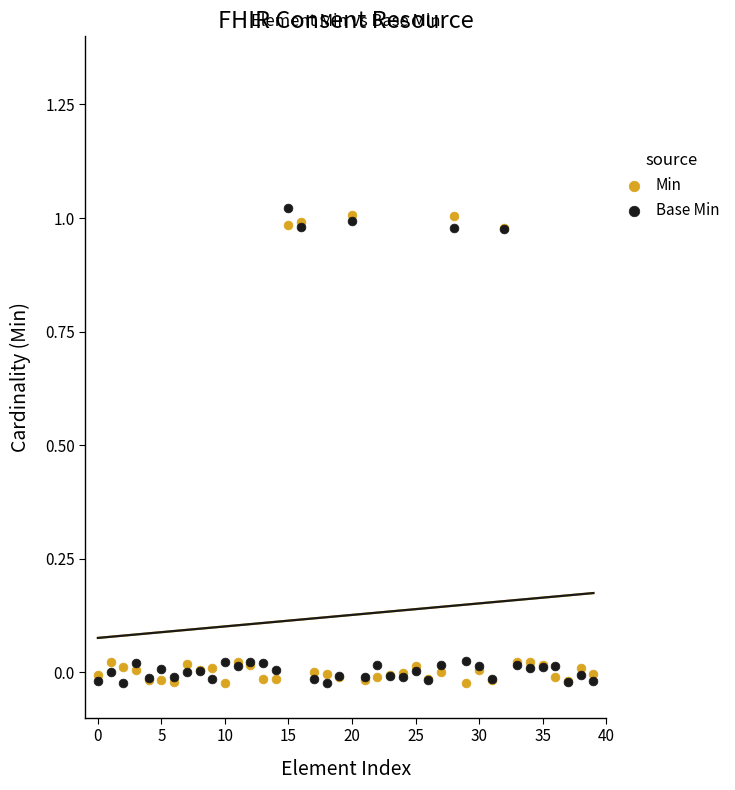

What are all the series names shown in the legend?

Min, Base Min